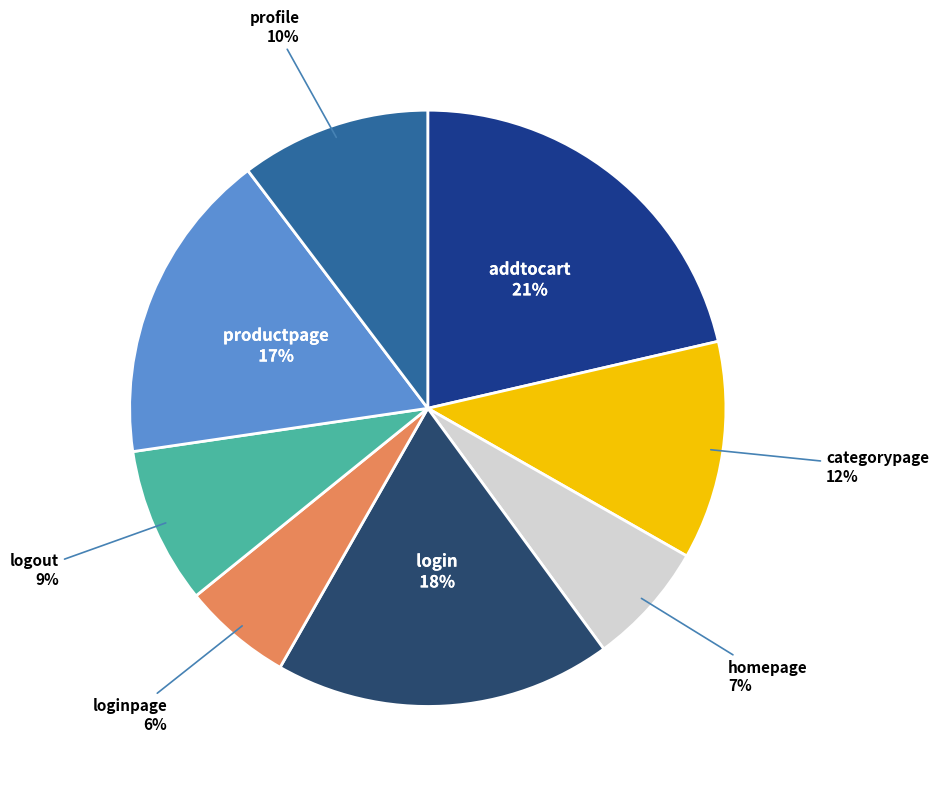

To the nearest percent, what is the difference between the largest and smallest slice percentages?

15%